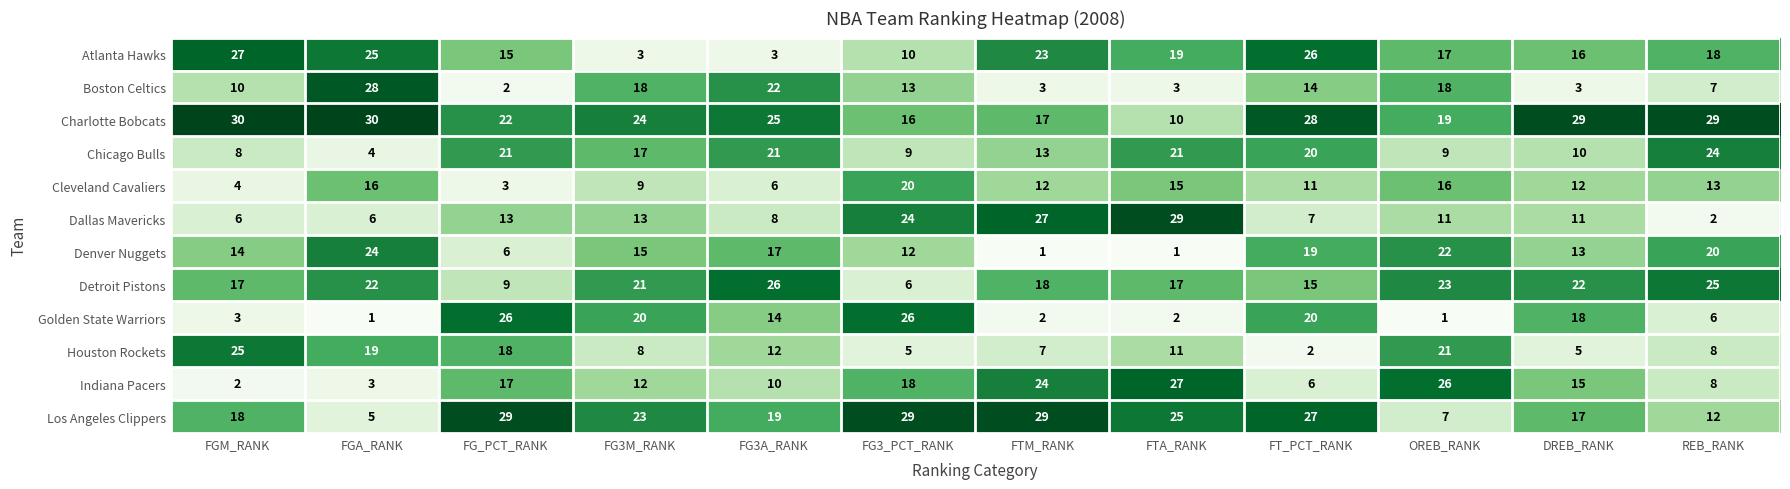

Which category has the lowest value in the Cleveland Cavaliers series?

FG_PCT_RANK